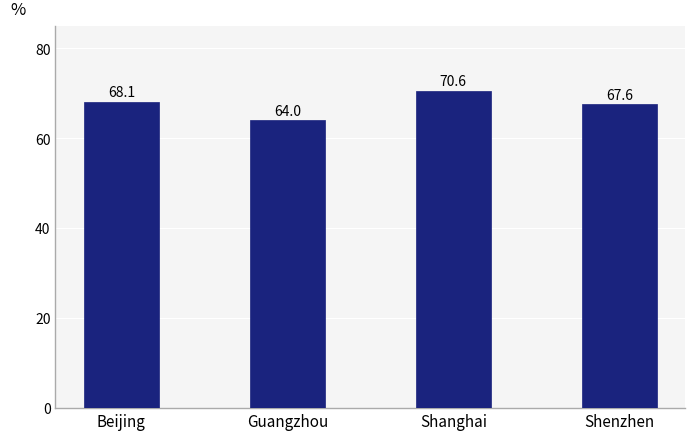

What is the sum of the values at Guangzhou and Shanghai?

134.6